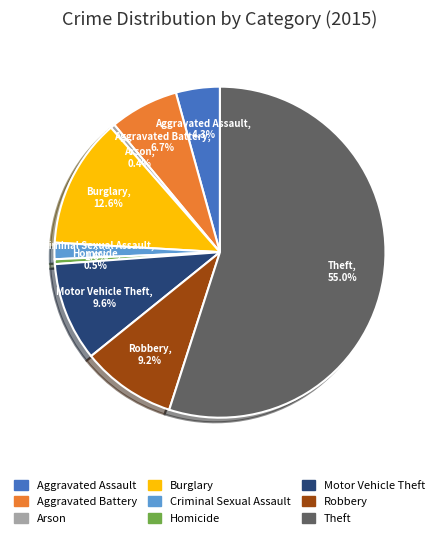

How many slices are in this pie chart?

9